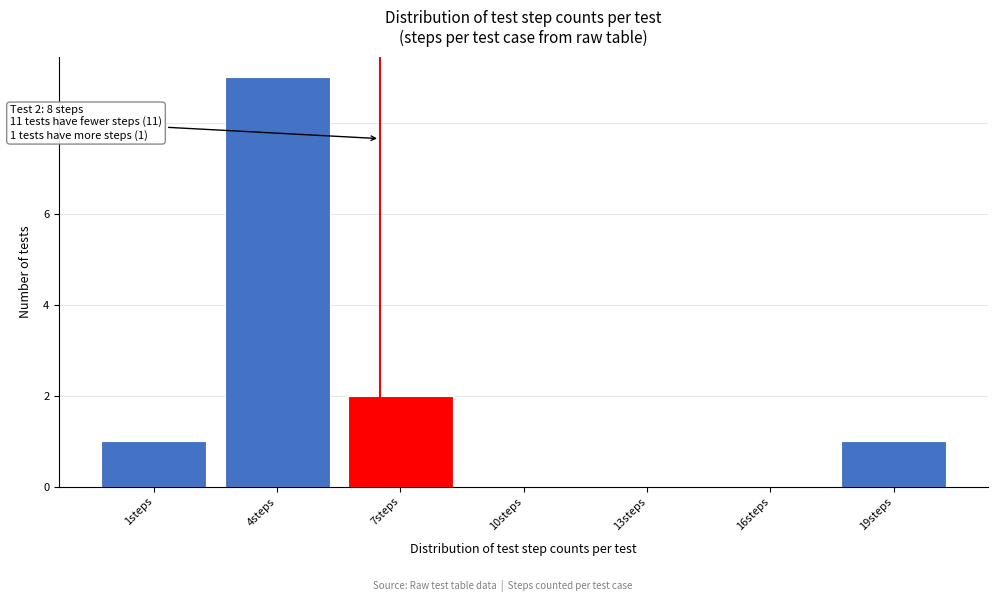

Reading left to right, list all the values displayed in this chart.

1steps=1	4steps=9	7steps=2	10steps=0	13steps=0	16steps=0	19steps=1